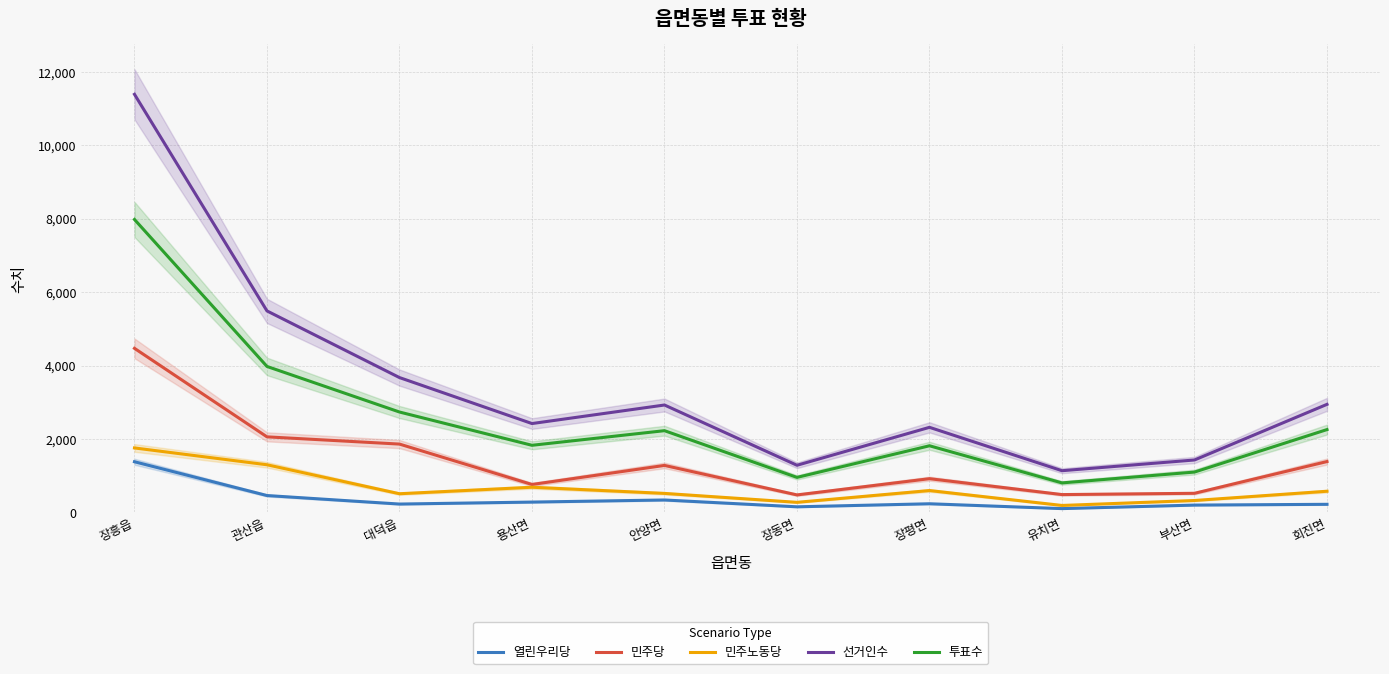

How many values in the 투표수 series exceed 2227?

4